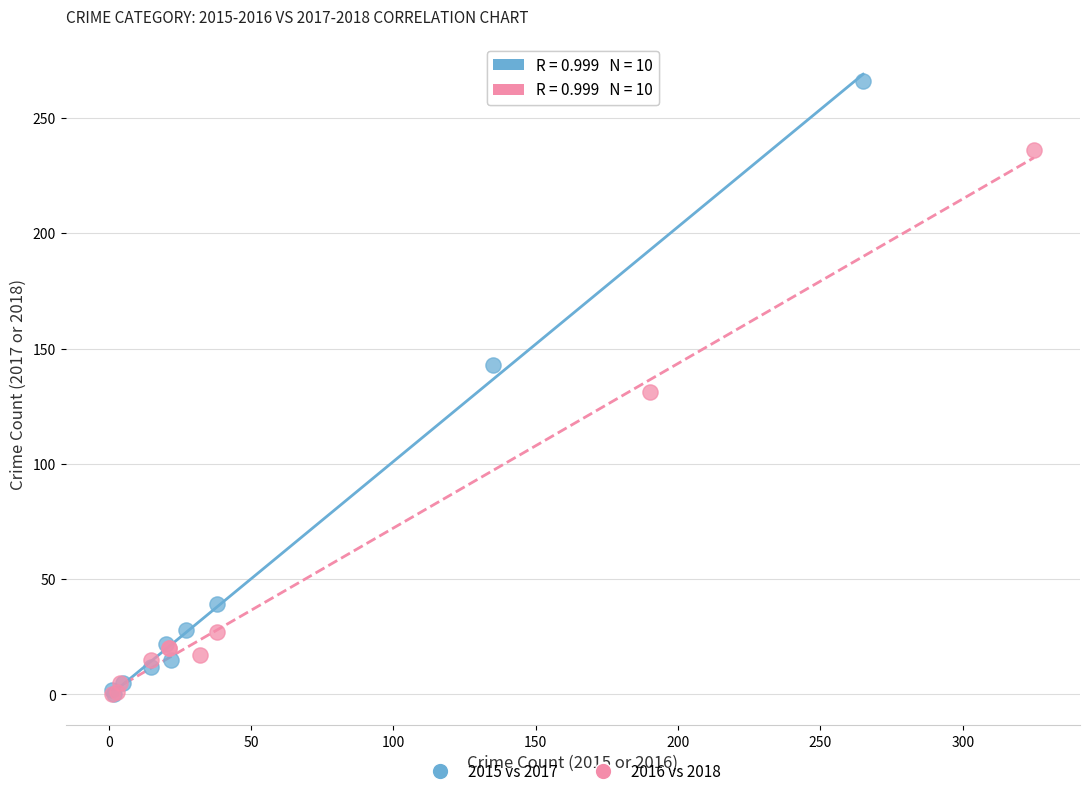

Which series has the largest Y range (max minus min)?

2015 vs 2017